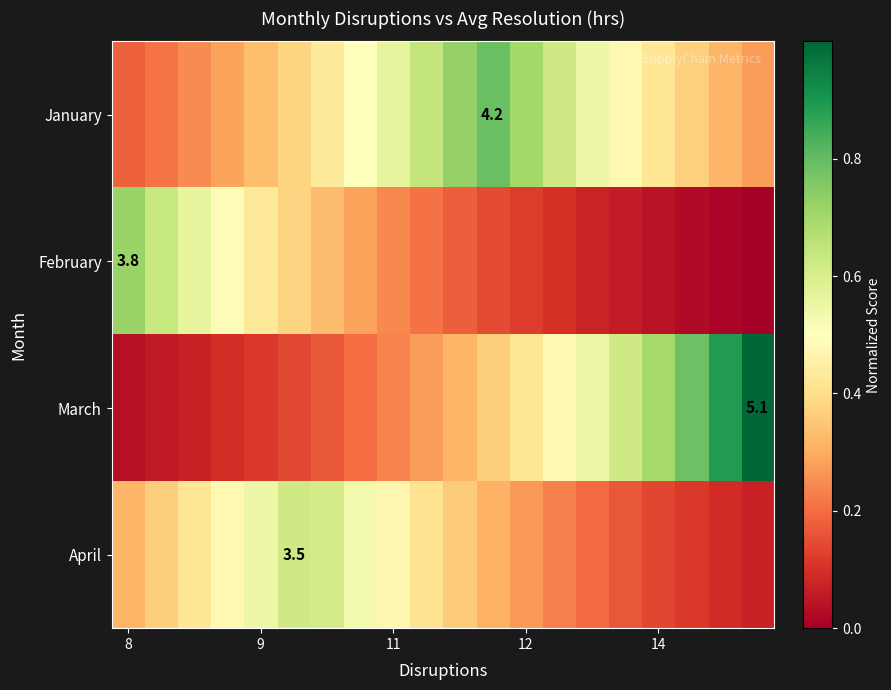

How many January values are between 0 and 1?

20